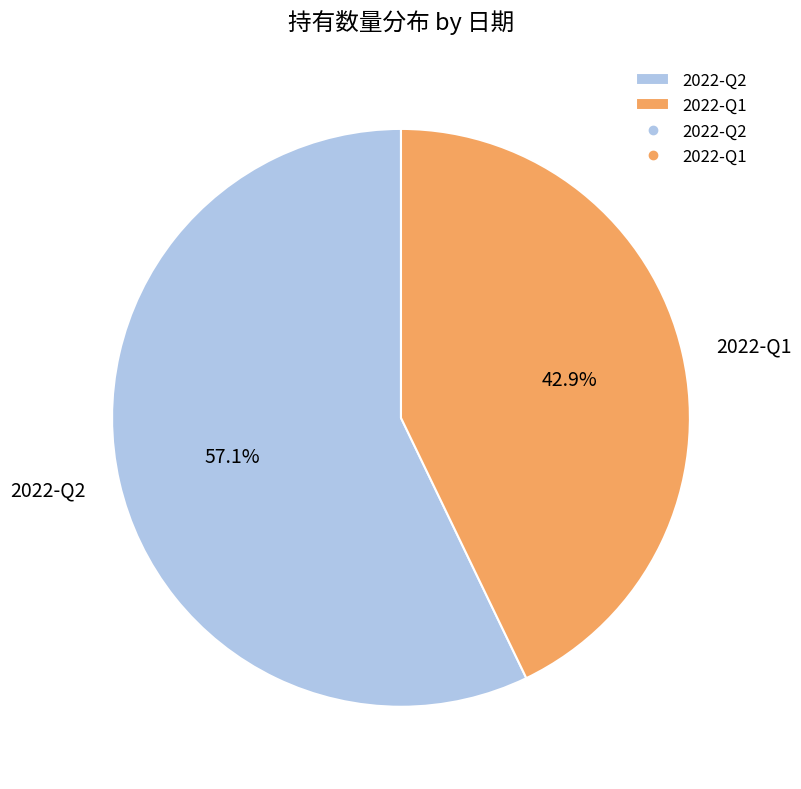

Does 2022-Q1 account for over 50% of the chart?

No